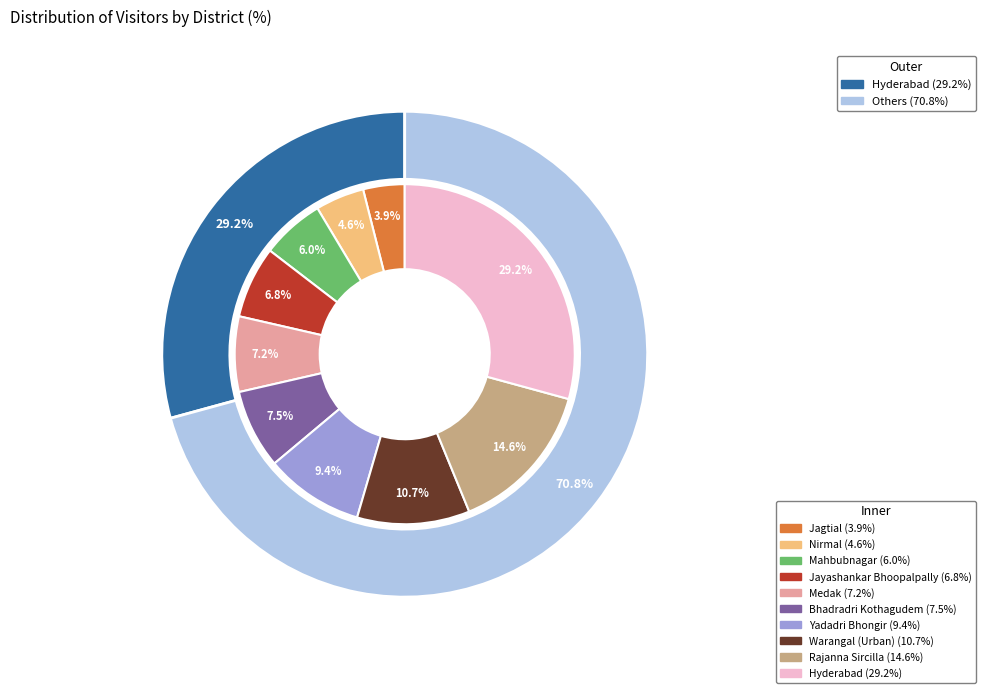

Does any single category account for the majority?

No